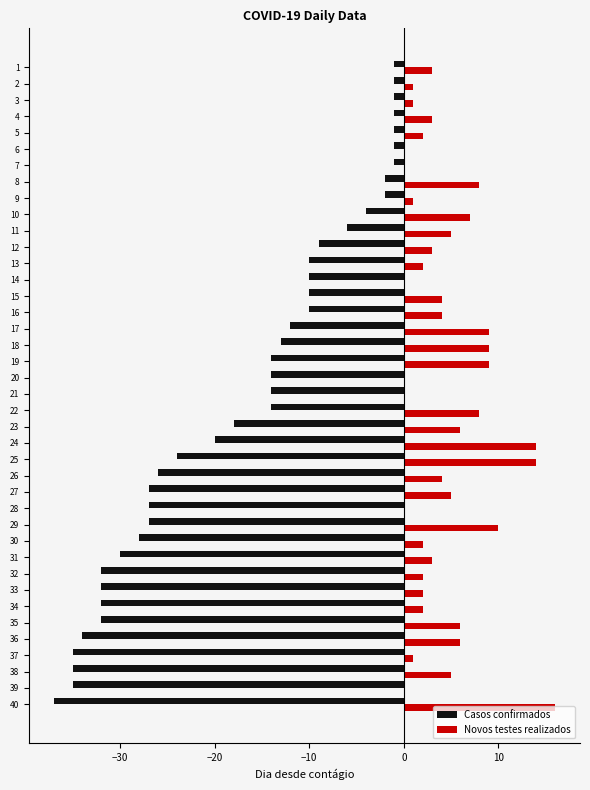

What are all the series names shown in the legend?

Casos confirmados, Novos testes realizados